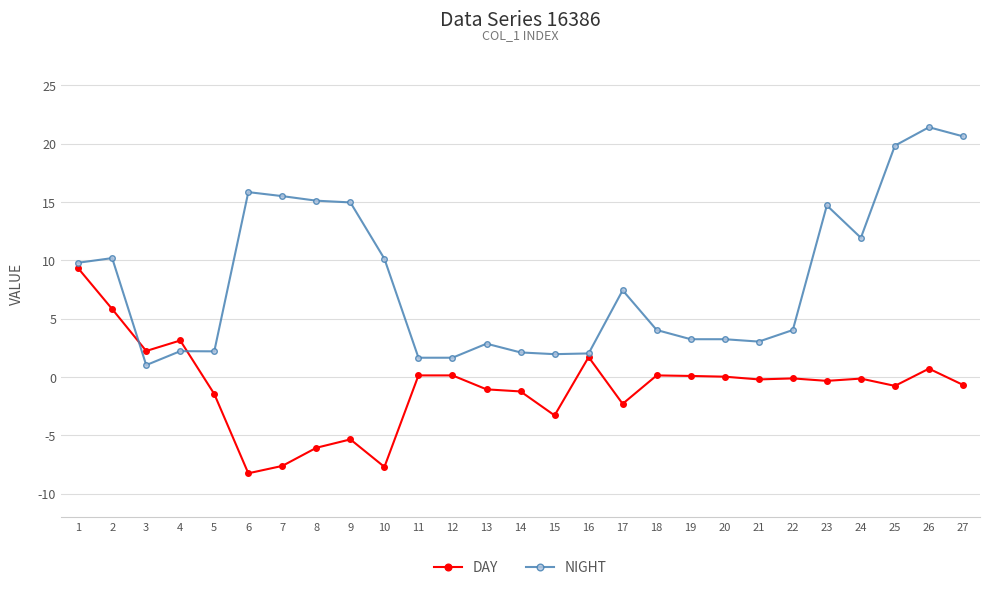

At which label does NIGHT first exceed 4?

1